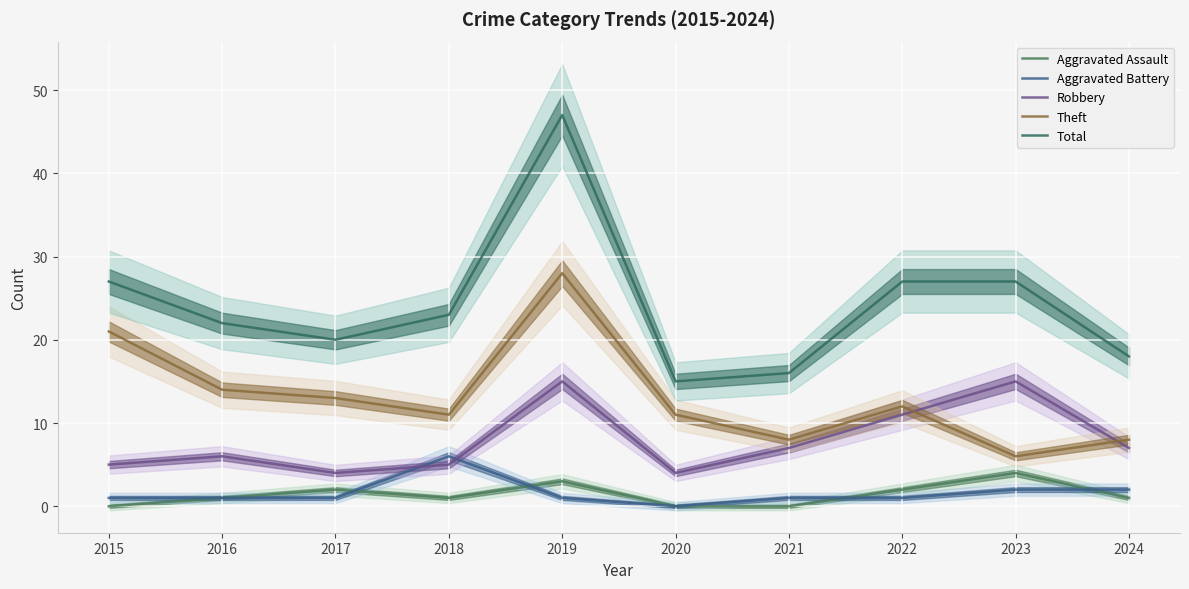

At how many categories does at least one series exceed 40?

1